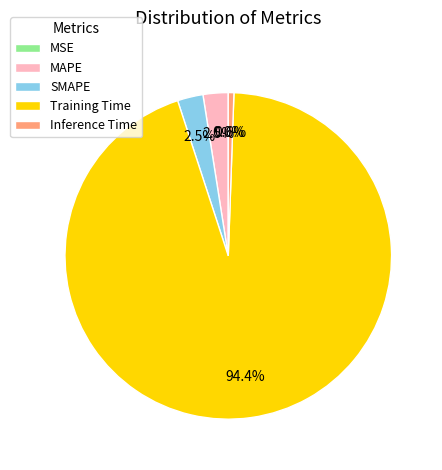

Rank the categories by value from lowest to highest.

MSE, Inference Time, MAPE, SMAPE, Training Time